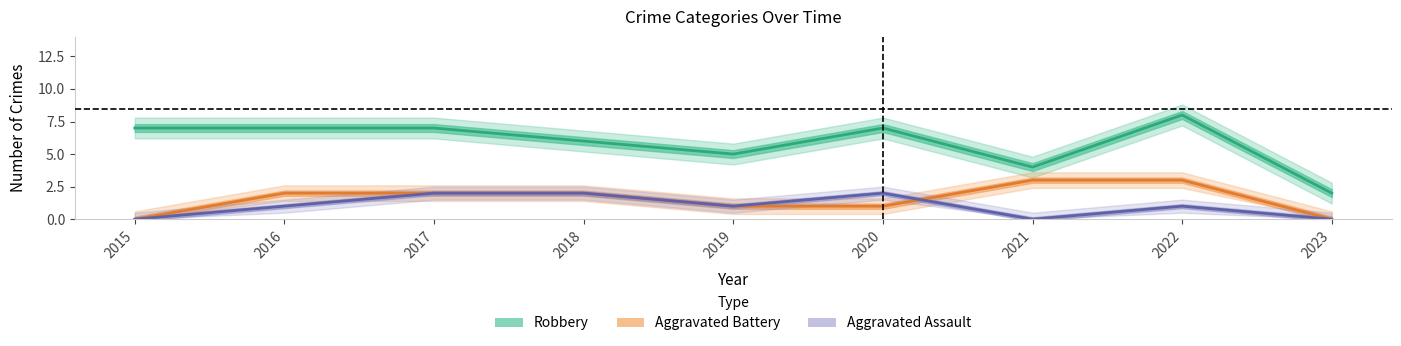

In Robbery, how many points are lower than both neighbors (excluding endpoints)?

2